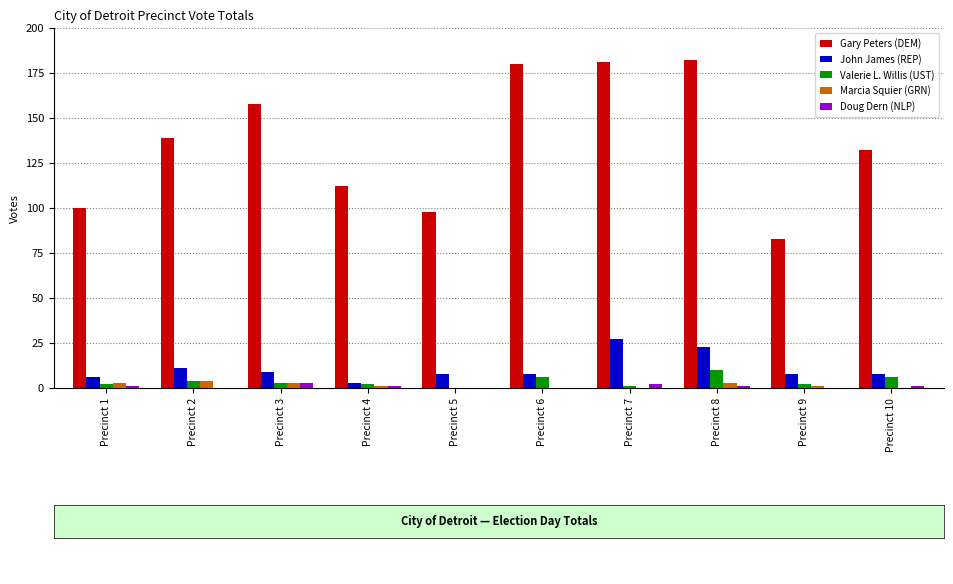

How many distinct data groups are displayed?

5